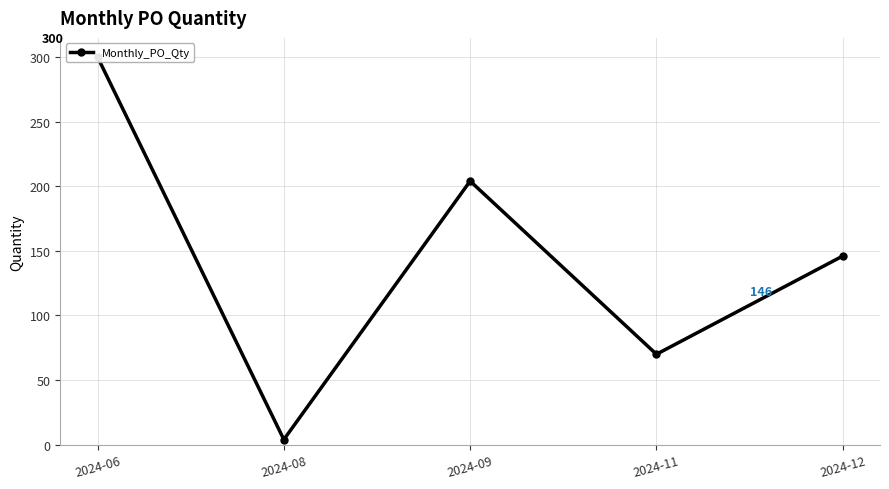

Rank the categories by value from lowest to highest.

2024-08, 2024-11, 2024-12, 2024-09, 2024-06